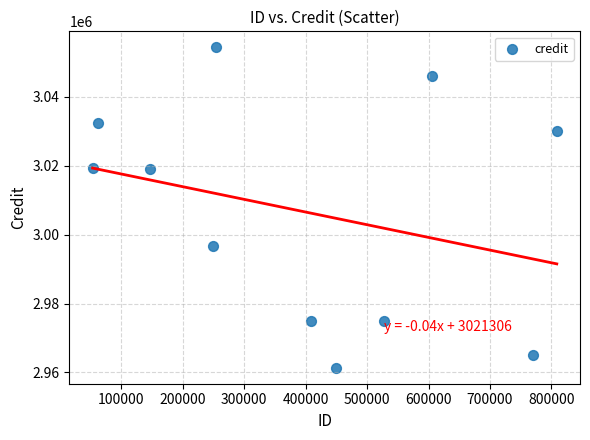

What is the average X value?

394048.7